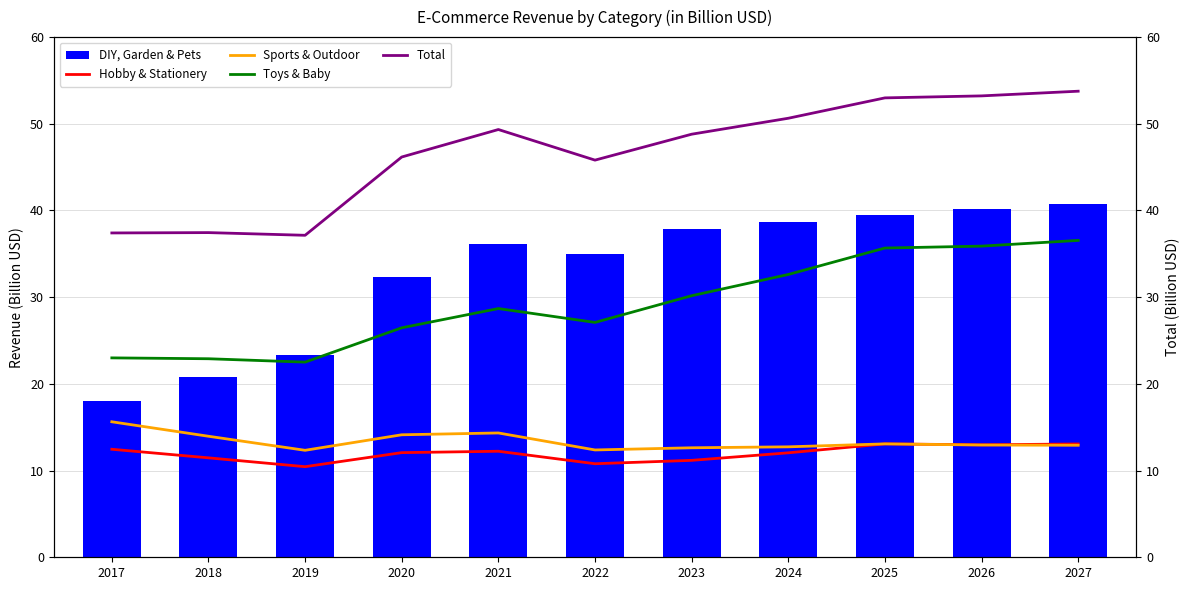

Which series has the largest total across all categories?

Total